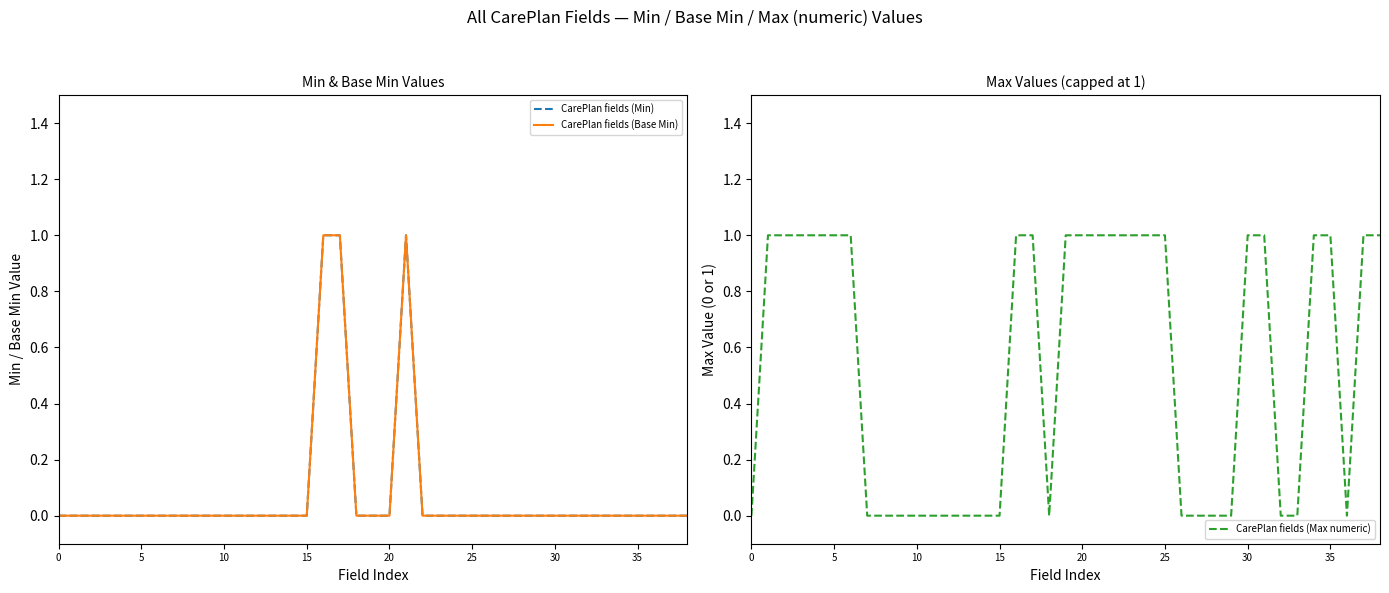

What is the difference between the highest and lowest values at 5?

1